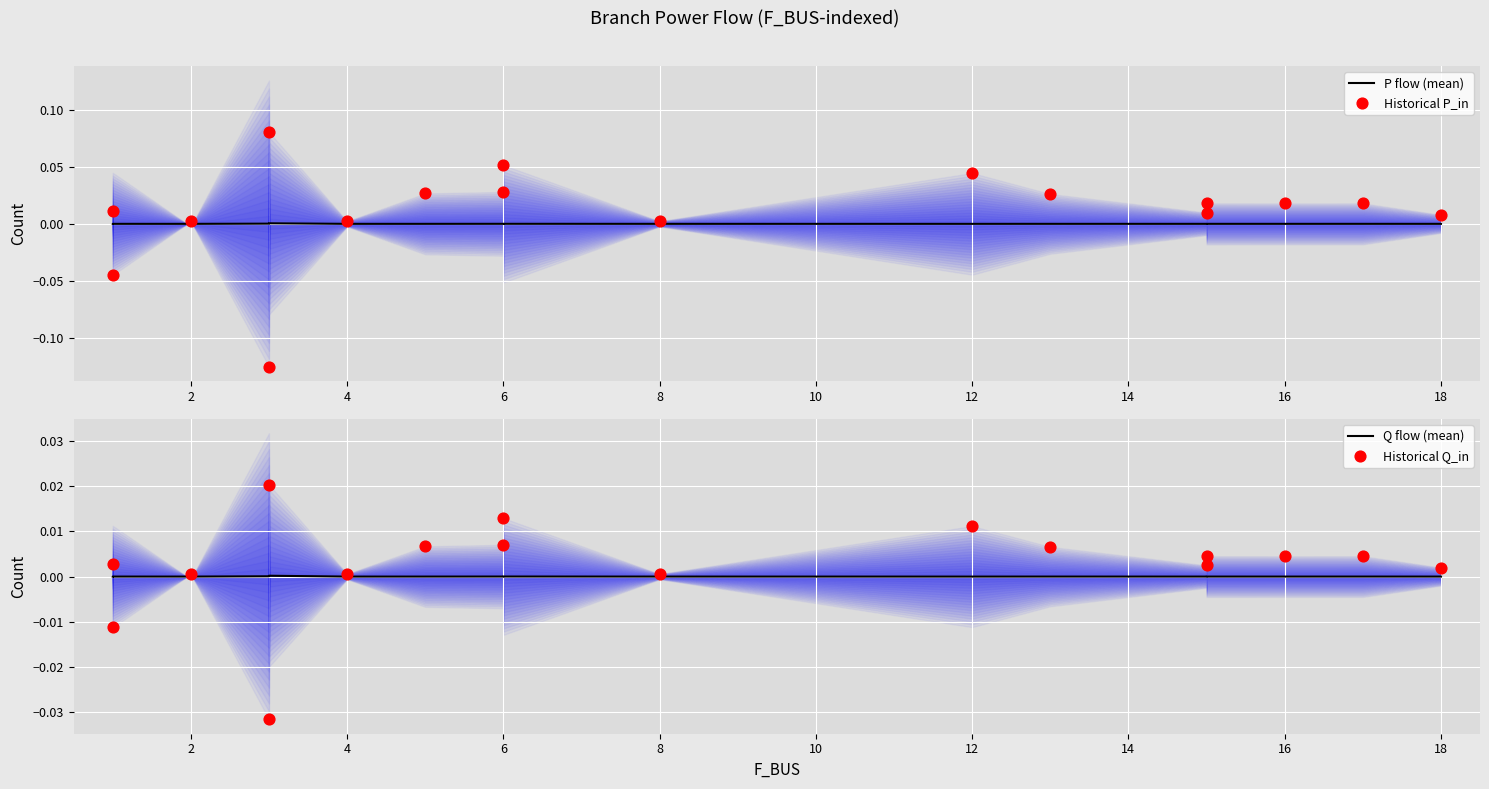

Is the value of Historical P_in at 14 greater than the value of Historical Q_in at 11?

Yes